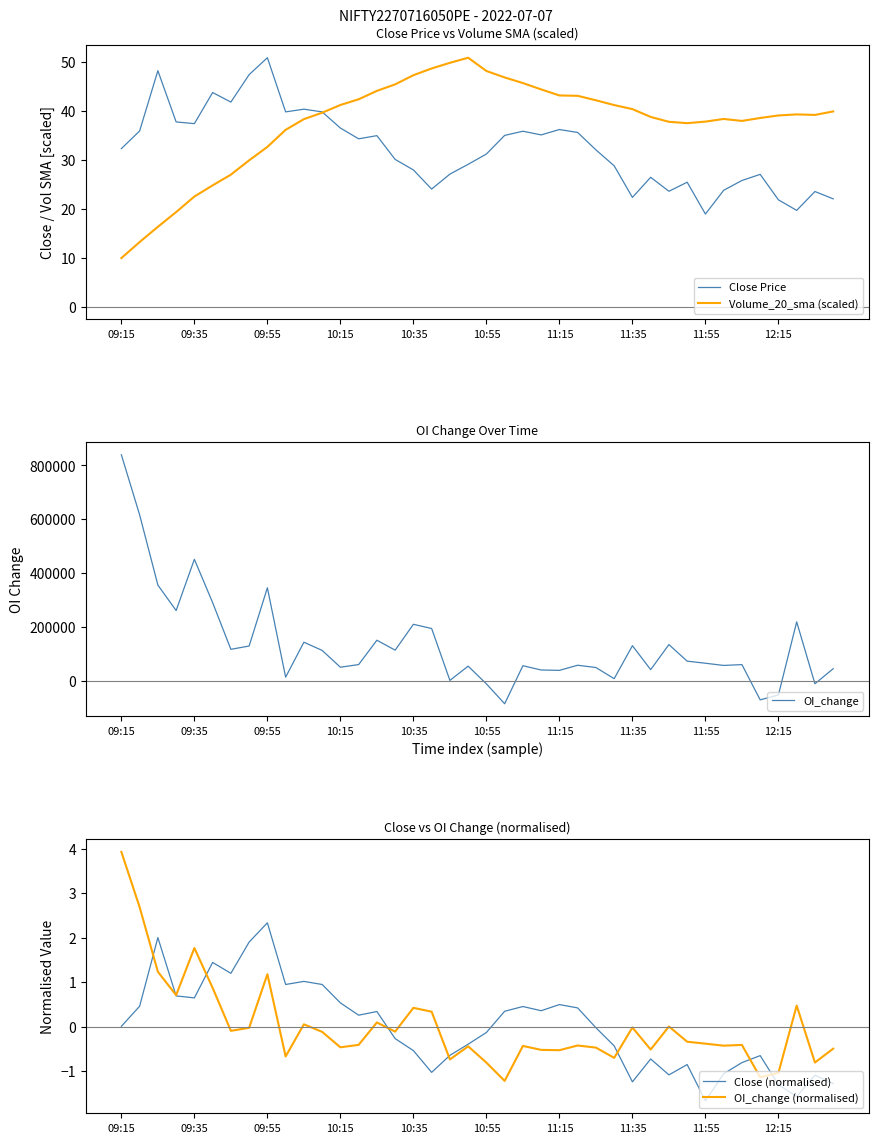

Reading left to right, what are all the values shown in this chart?

Close Price: 32.2	35.9	48.1	37.7	37.4	43.7	41.8	47.4	50.8	39.8	40.3	39.8	36.5	34.2	34.9	30.1	27.9	24.0	27.1	29.1	31.1	35.0	35.8	35.0	36.1	35.5	32.0	28.8	22.3	26.4	23.6	25.4	18.9	23.8	25.8	27.0	21.8	19.6	23.5	22.0
Volume_20_sma (scaled): 9.9	13.2	16.3	19.3	22.5	24.8	26.9	29.9	32.6	36.1	38.3	39.6	41.2	42.3	44.0	45.4	47.2	48.6	49.8	50.8	48.1	46.8	45.6	44.3	43.1	43.0	42.1	41.1	40.3	38.7	37.7	37.4	37.8	38.3	37.9	38.5	39.0	39.2	39.1	39.8
OI_change: 839250.0	616450.0	355650.0	261050.0	451300.0	290550.0	117150.0	129350.0	345550.0	13800.0	143450.0	113100.0	50700.0	60550.0	150950.0	113950.0	210000.0	194350.0	1700.0	54650.0	-11100.0	-84950.0	56250.0	40350.0	39000.0	58050.0	49550.0	8100.0	130550.0	41700.0	134700.0	73200.0	65450.0	57300.0	60350.0	-70550.0	-52250.0	219050.0	-10750.0	45250.0
Close (normalised): 0.0	0.5	2.0	0.7	0.6	1.4	1.2	1.9	2.3	0.9	1.0	0.9	0.5	0.3	0.3	-0.3	-0.5	-1.0	-0.6	-0.4	-0.1	0.3	0.5	0.4	0.5	0.4	-0.0	-0.4	-1.2	-0.7	-1.1	-0.9	-1.7	-1.1	-0.8	-0.7	-1.3	-1.6	-1.1	-1.3
OI_change (normalised): 3.9	2.7	1.2	0.7	1.8	0.9	-0.1	-0.0	1.2	-0.7	0.1	-0.1	-0.5	-0.4	0.1	-0.1	0.4	0.3	-0.7	-0.4	-0.8	-1.2	-0.4	-0.5	-0.5	-0.4	-0.5	-0.7	-0.0	-0.5	0.0	-0.3	-0.4	-0.4	-0.4	-1.1	-1.0	0.5	-0.8	-0.5